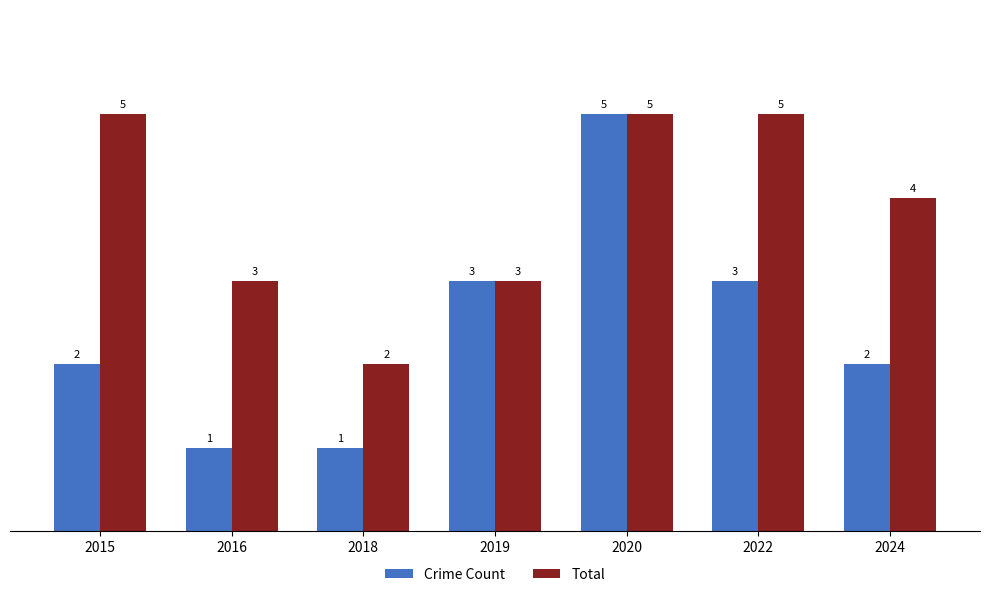

At which label does Total reach its minimum?

2018